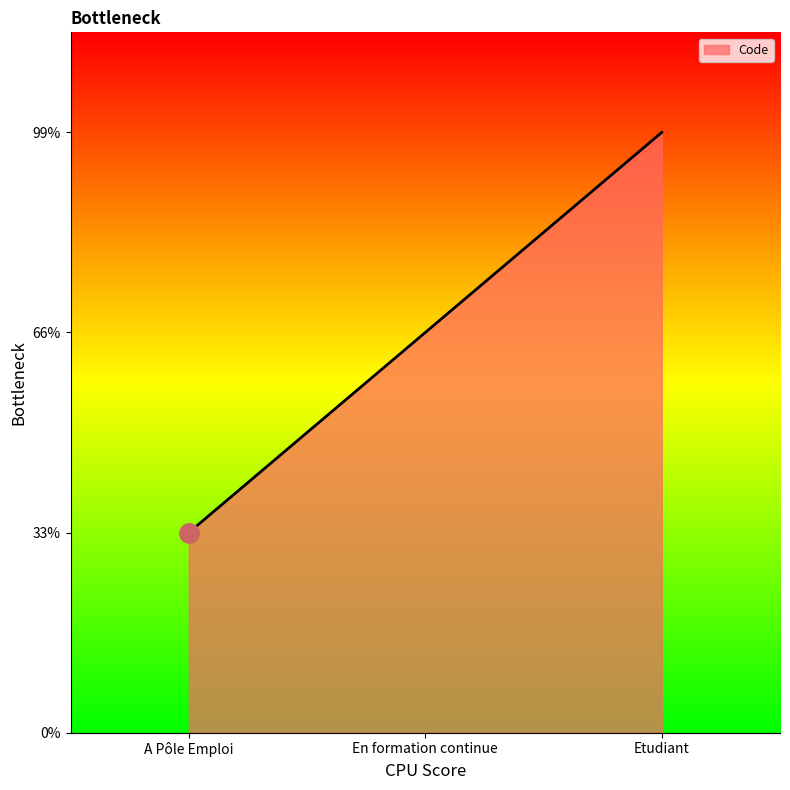

Where is the data nearest to the value 2?

En formation continue